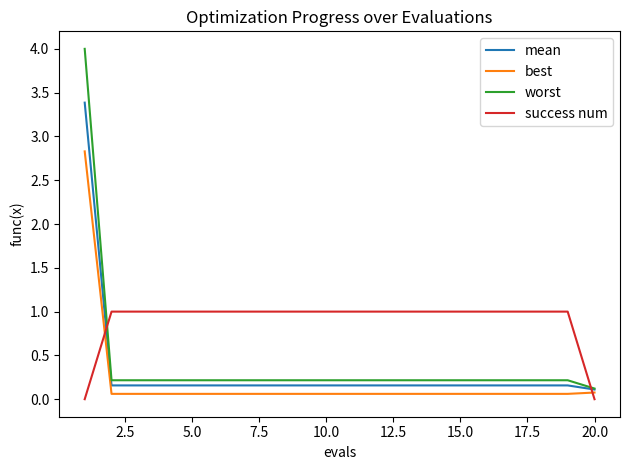

Does the chart have visible grid lines?

No